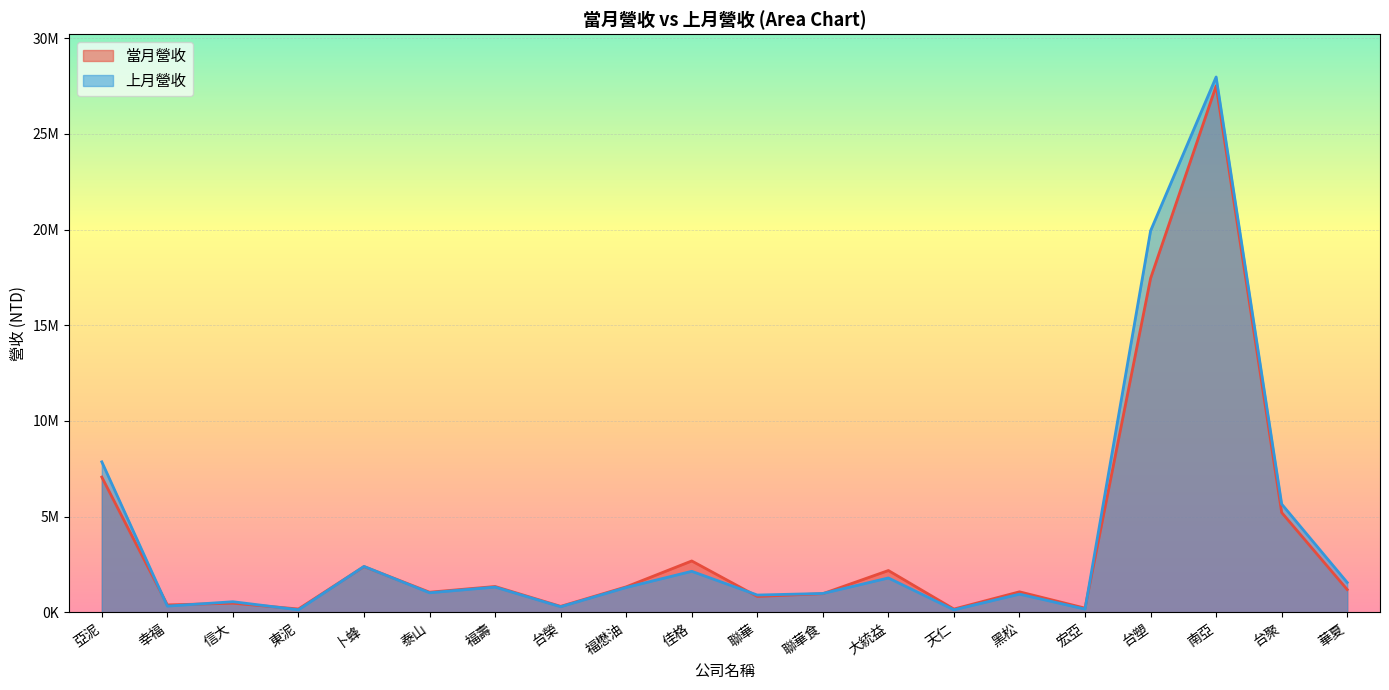

What is the total value across all series at 黑松?

2027426